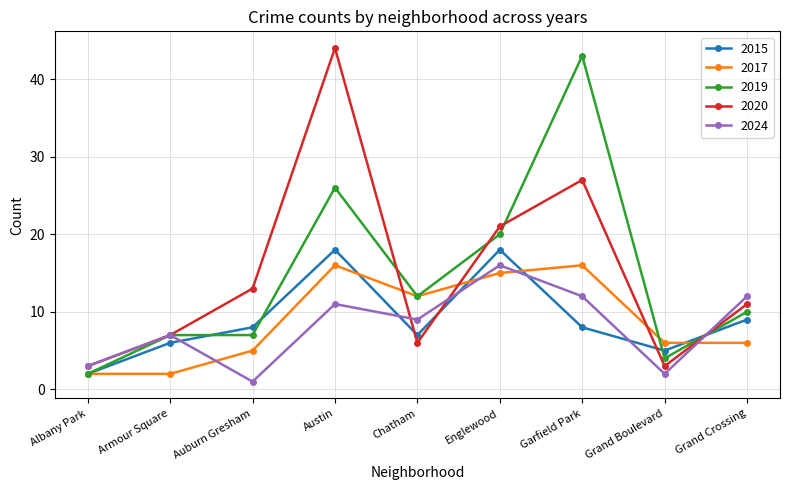

What position from the left is Grand Crossing?

9